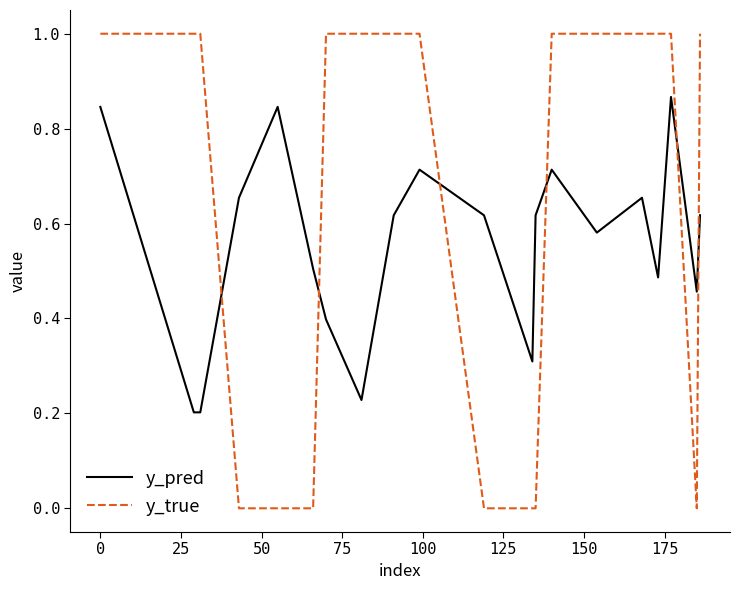

What is the maximum value shown in the chart?

1.0